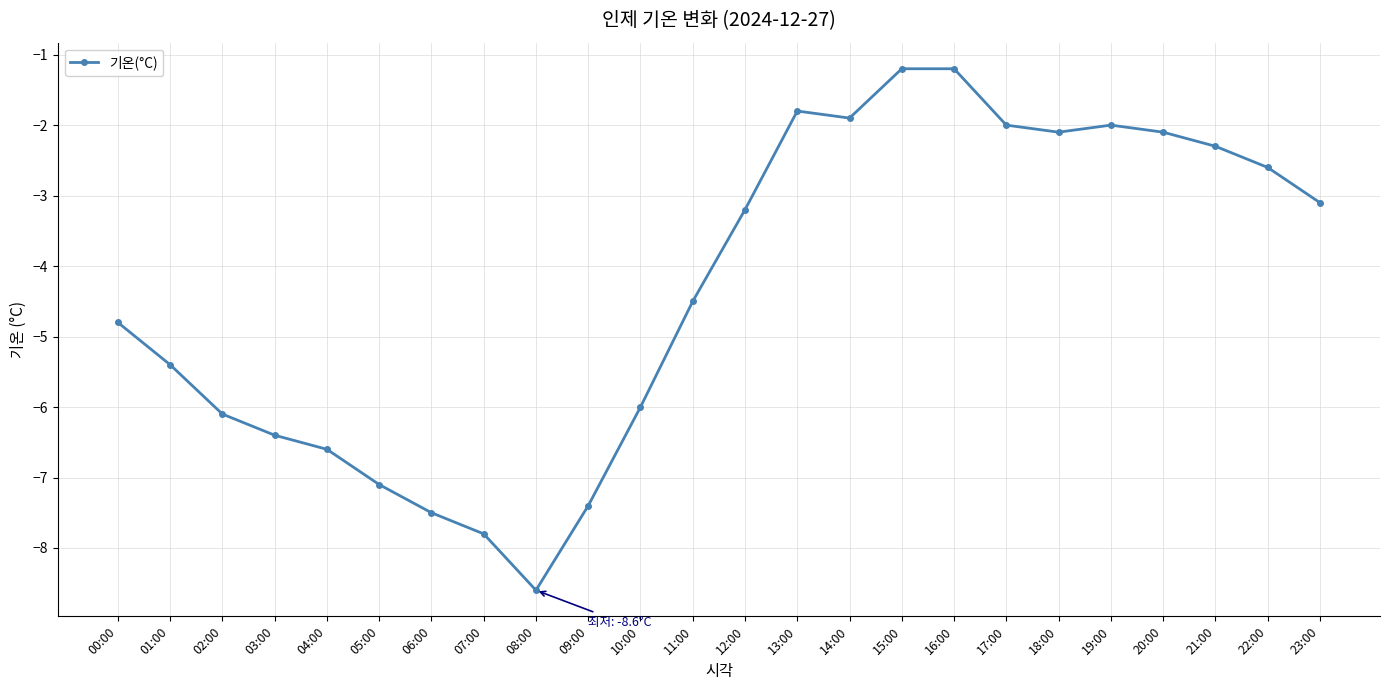

Where is the data nearest to the value -4?

11:00